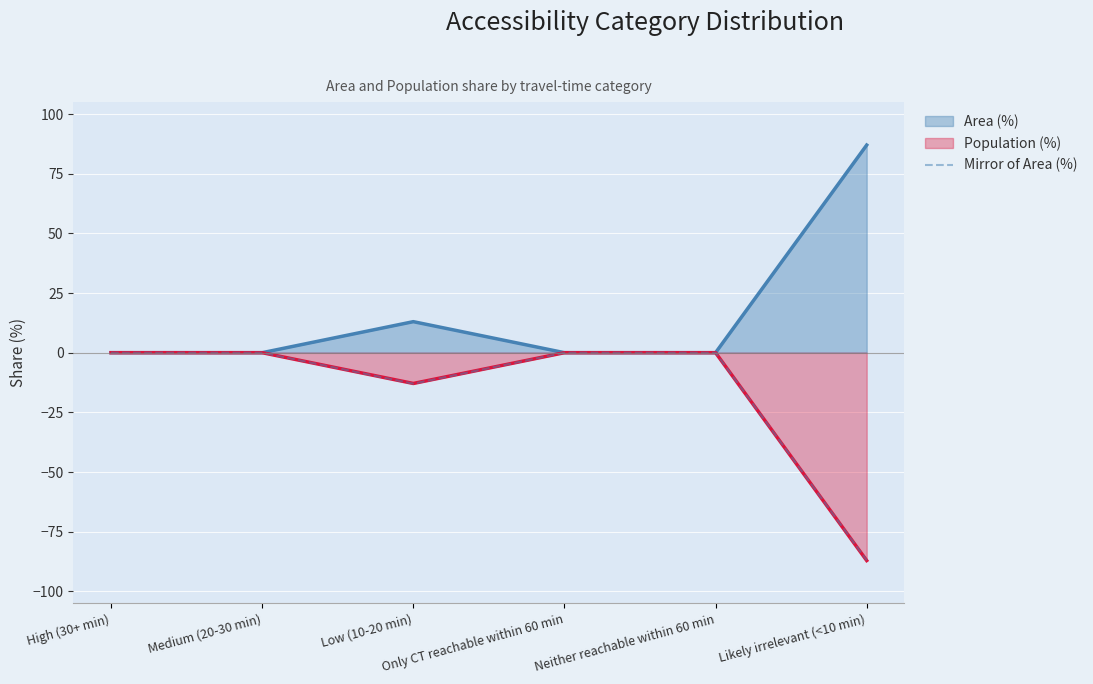

What is the minimum value shown in the chart?

-87.1